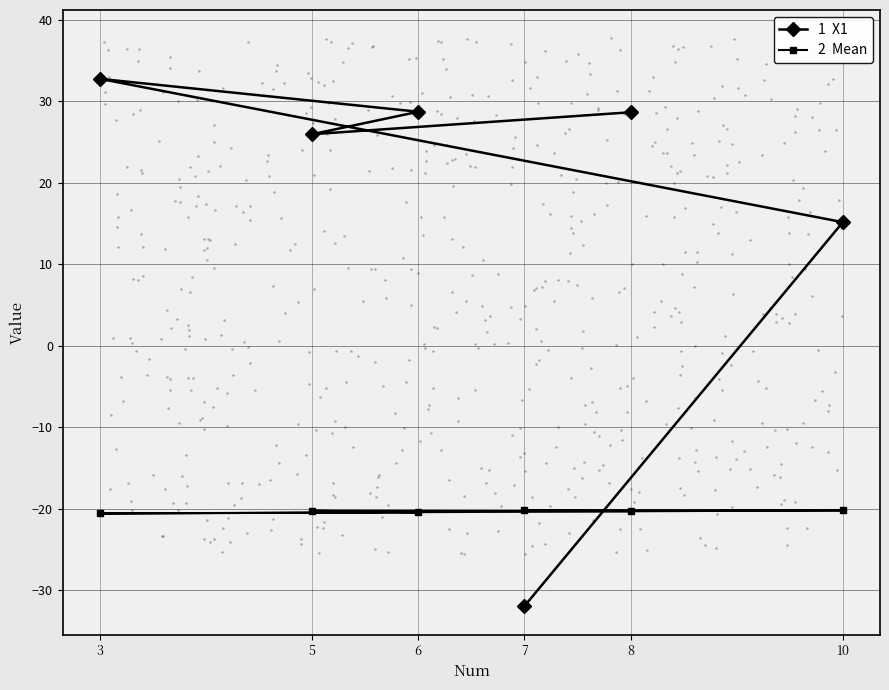

Is the value of Mean at 7 greater than the value of X1 at 6?

No